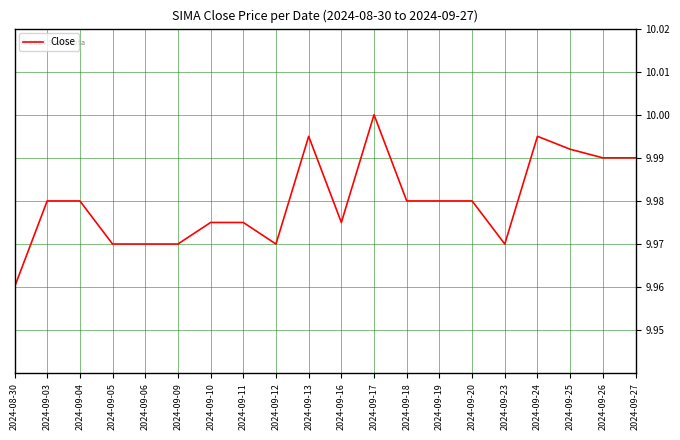

How many lines are shown in the chart?

1